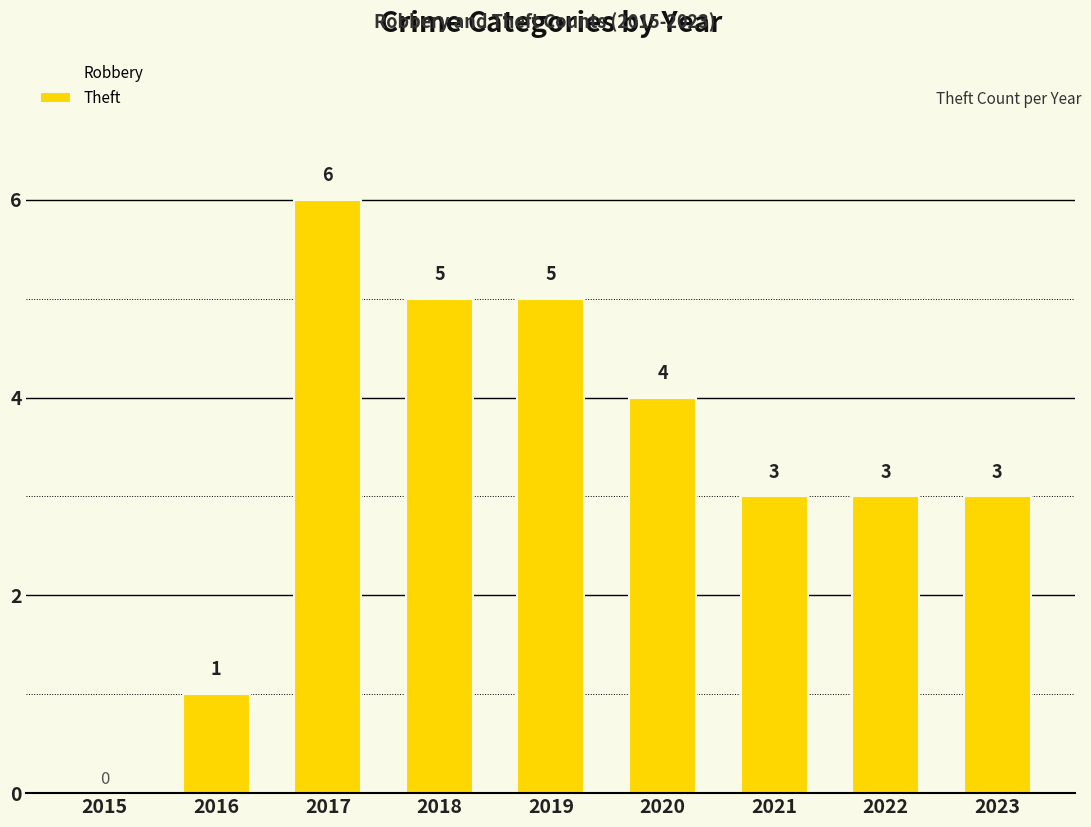

List the series in order of their overall mean, highest first.

Theft, Robbery